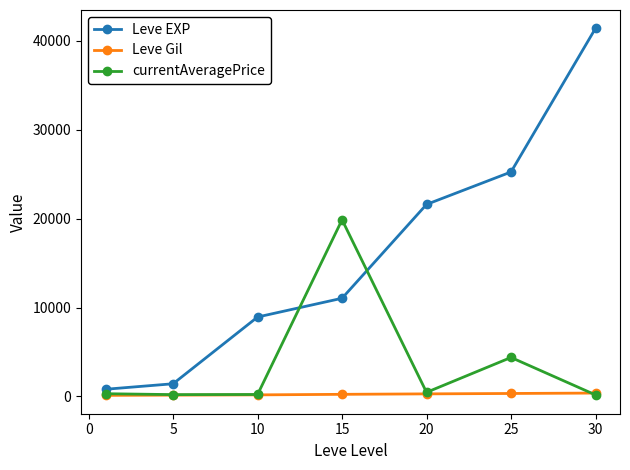

What is the value of the Leve EXP point at the 4th from the left?

11040.0